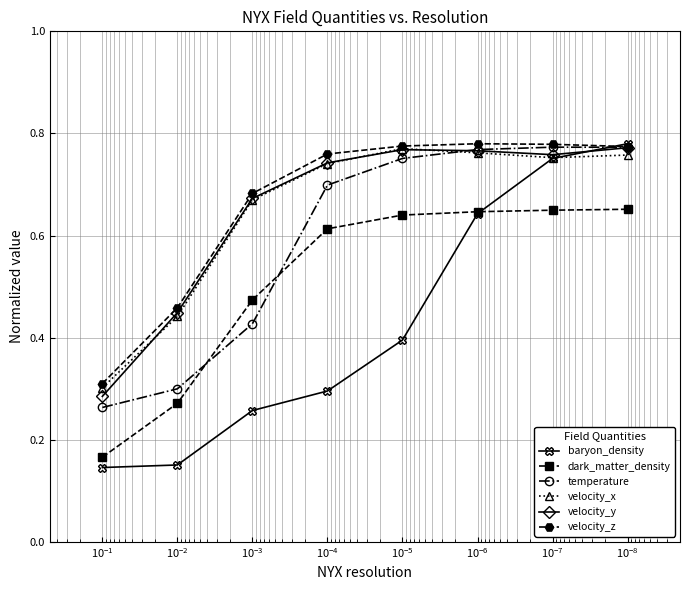

What are all the series names shown in the legend?

baryon_density, dark_matter_density, temperature, velocity_x, velocity_y, velocity_z